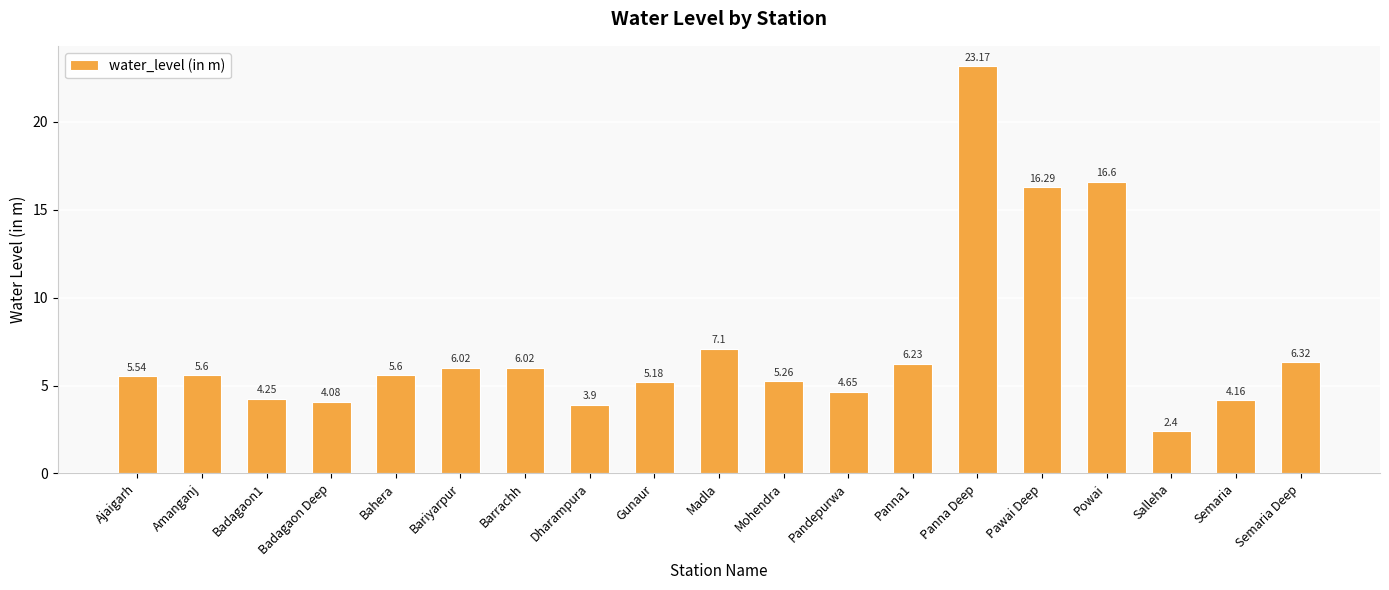

What position from the left is Panna Deep?

14